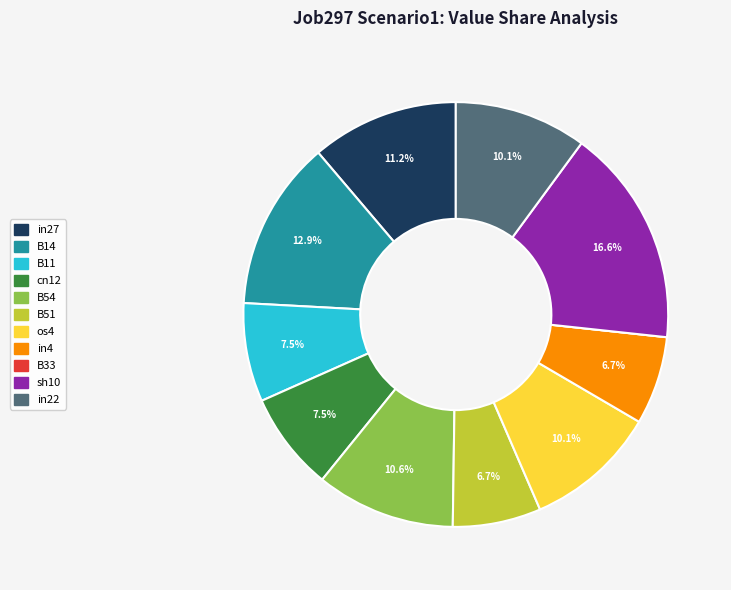

Which slice is the largest?

sh10